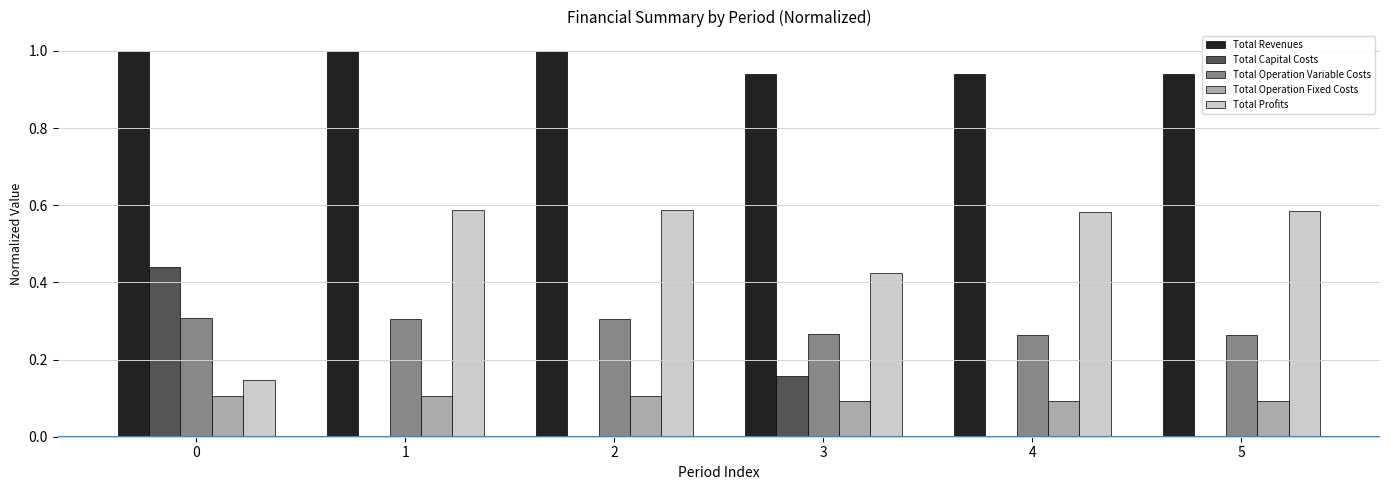

What is the total value across all series at 4?

1.9